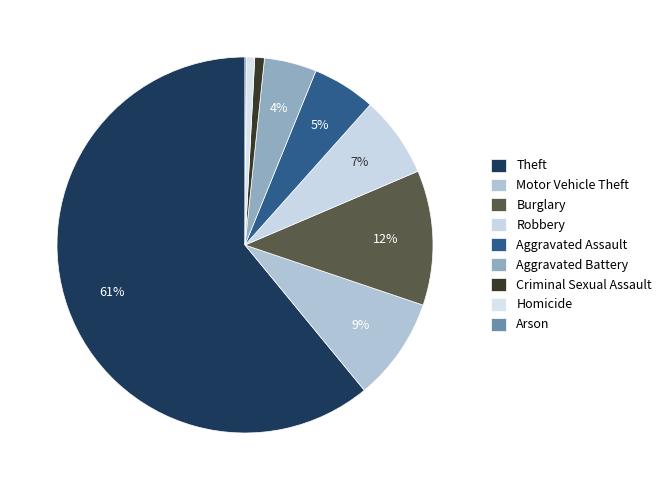

Approximately how many times larger is the value at Burglary compared to Homicide?

16.3